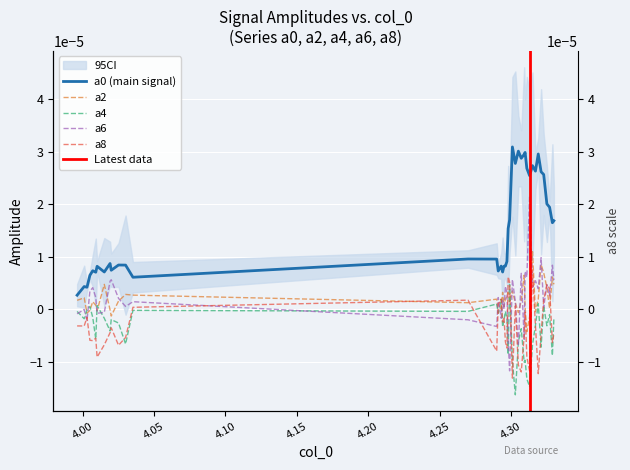

How many values in a2 are above zero?

30